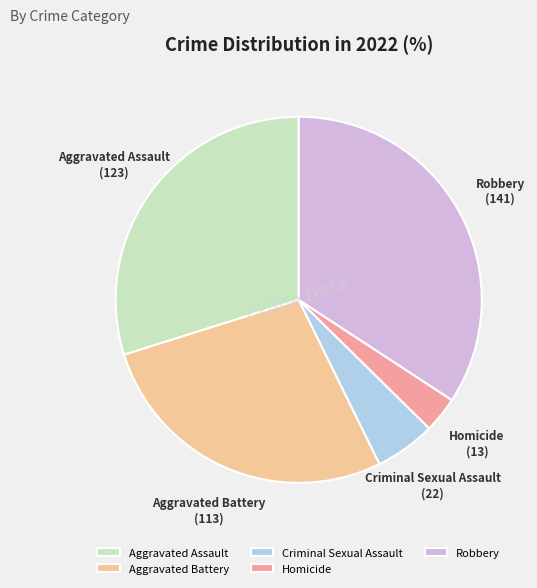

What is the ratio of the value at Aggravated Battery to the value at Robbery?

0.8